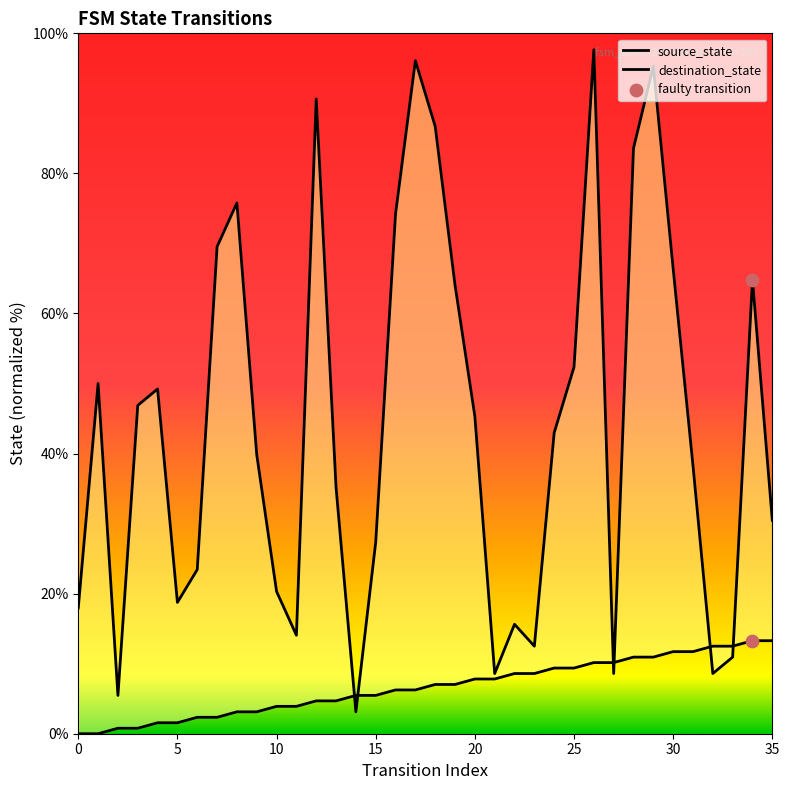

At how many categories does at least one series exceed 71?

8